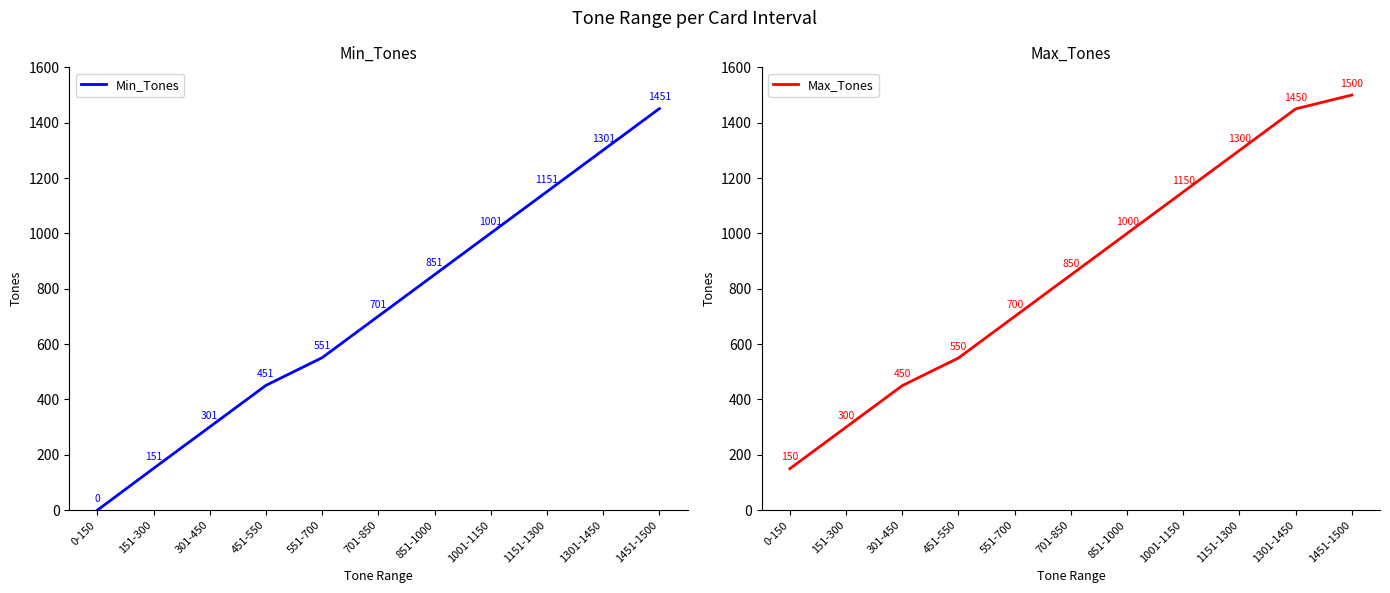

What is the sum of the Min_Tones values at 0-150 and 1451-1500?

1451